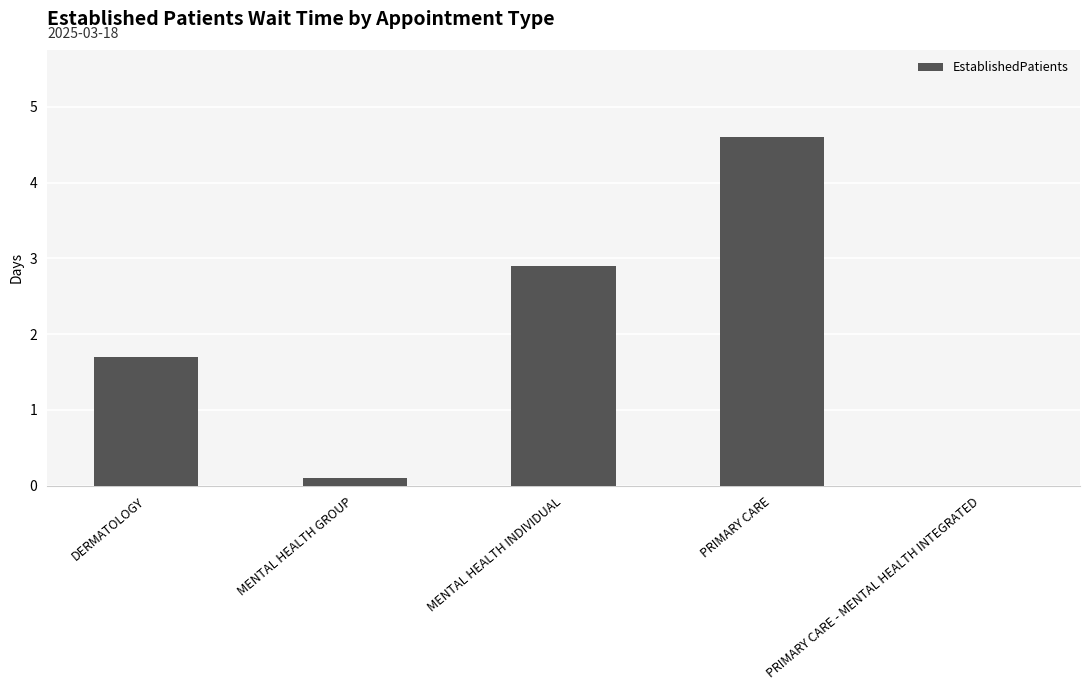

At which label does the data first exceed 1?

DERMATOLOGY